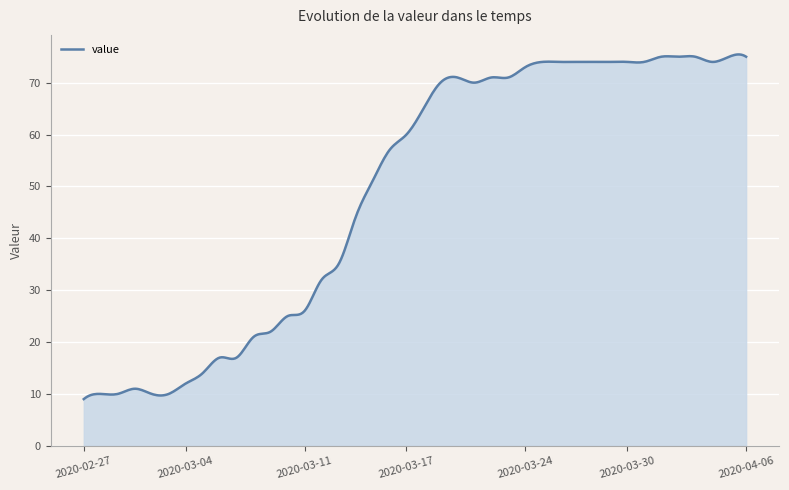

What is the maximum value shown in the chart?

75.4